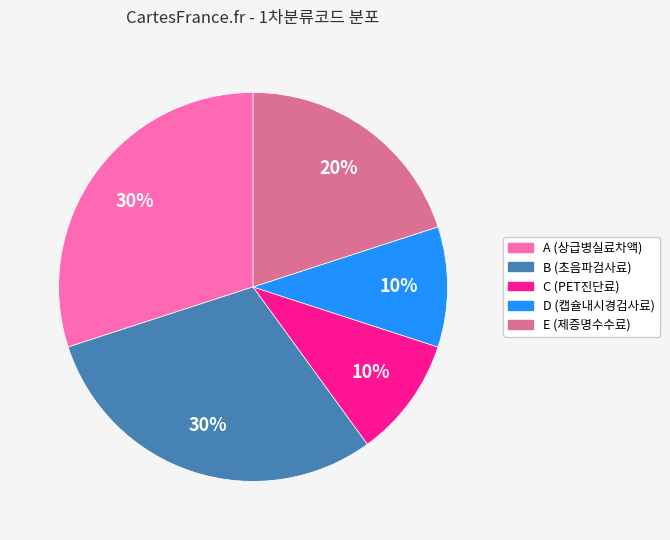

Is it true that D (캡슐내시경검사료) is 10% of the pie?

True